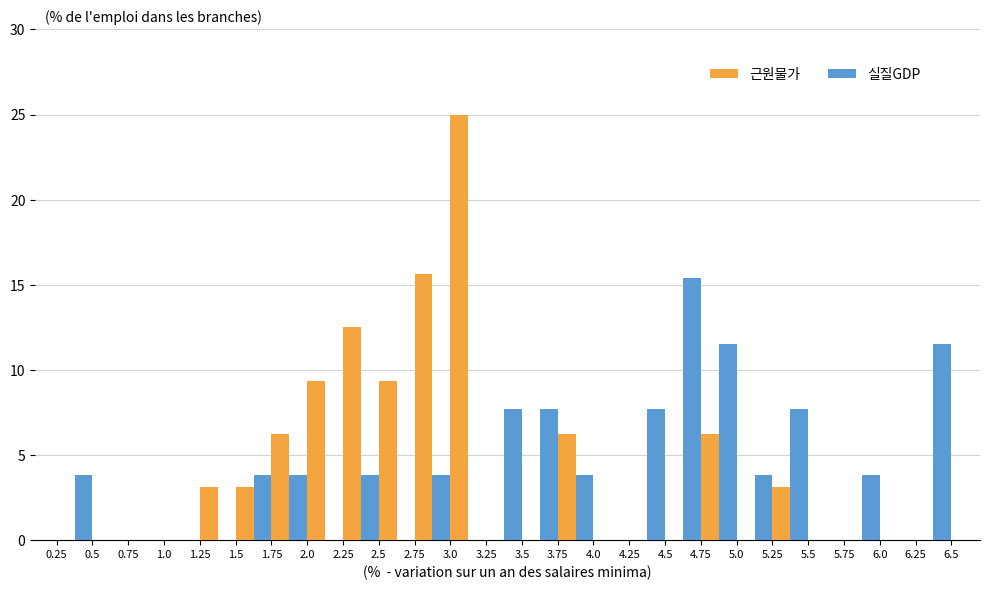

In the 근원물가 series, which range on the x-axis has the tallest bar?

3.0 to 3.25